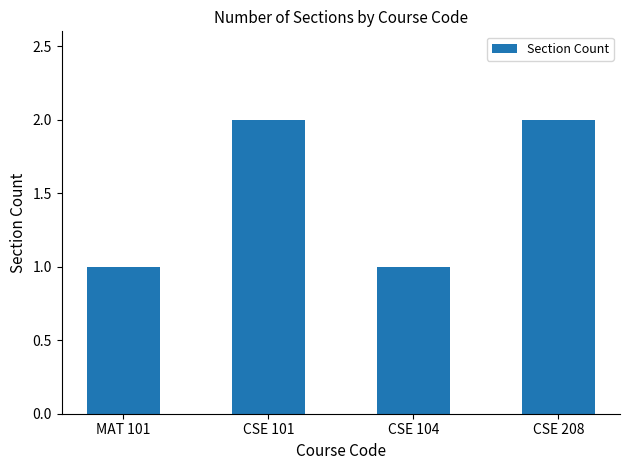

What is the label of the 4th bar from the right?

MAT 101